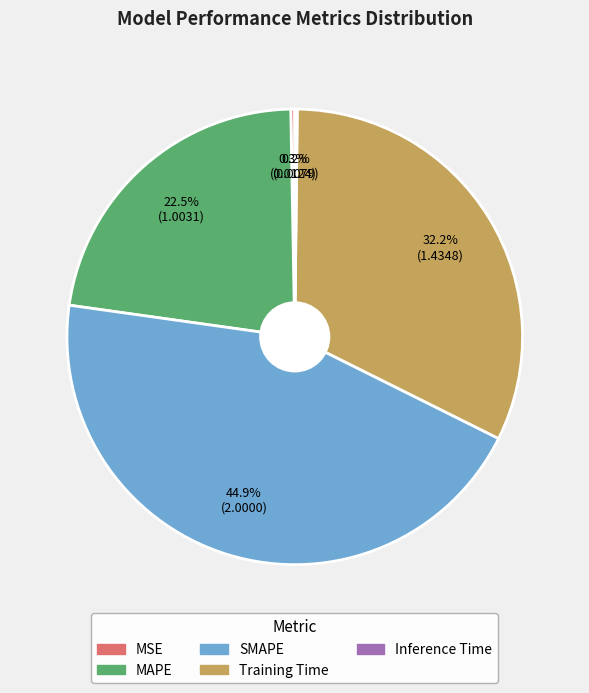

To the nearest percent, what is the difference between the largest and smallest slice percentages?

45%